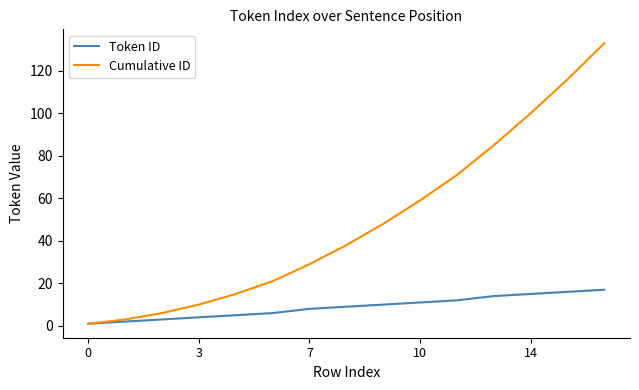

What is the maximum value shown in the chart?

133